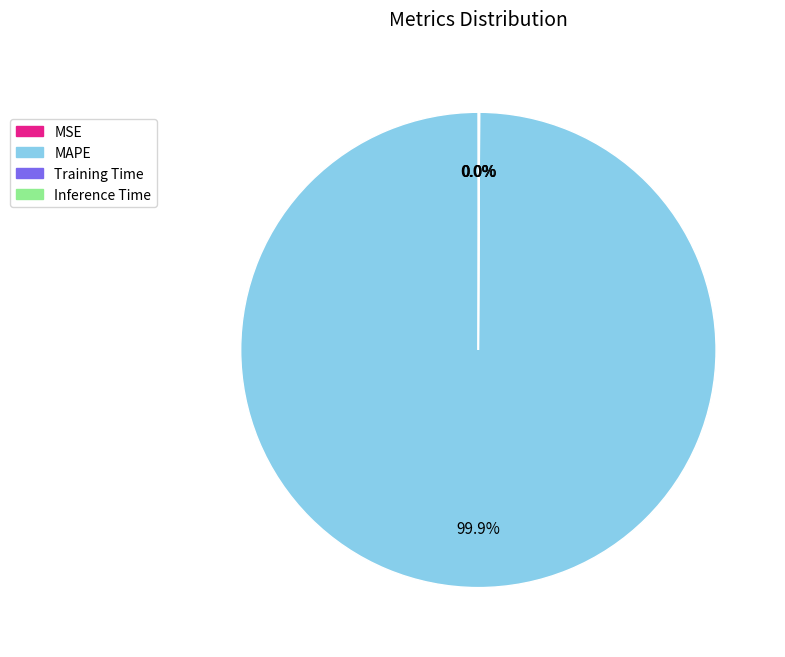

Is there any slice that represents more than half of the pie?

Yes